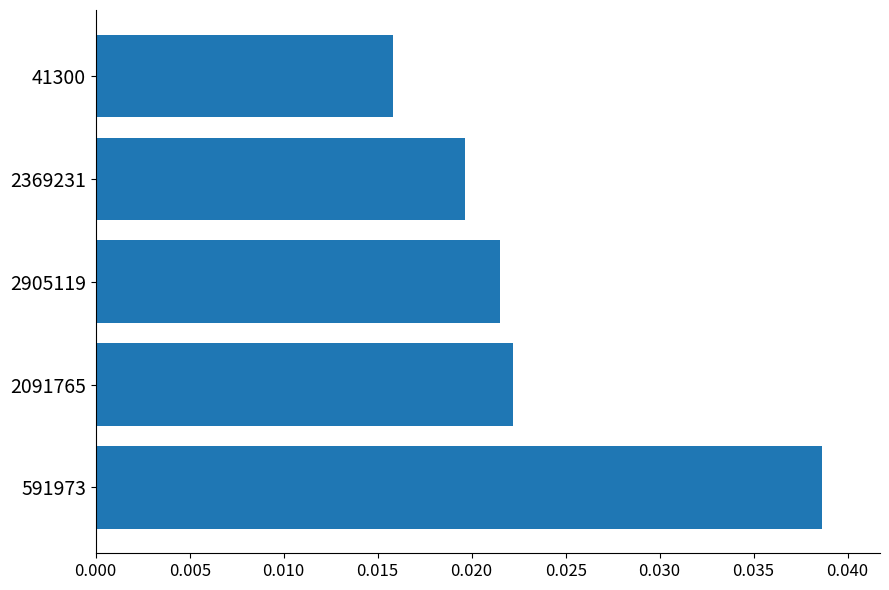

Rank the categories by value from lowest to highest.

41300, 2369231, 2905119, 2091765, 591973